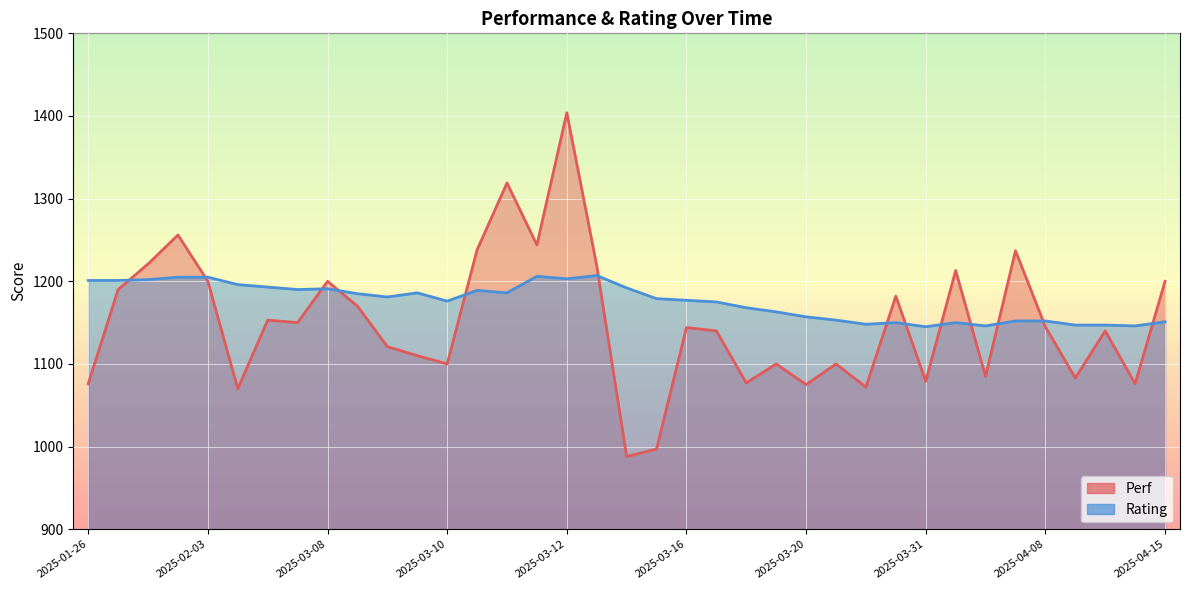

Which series has the largest total across all categories?

Rating